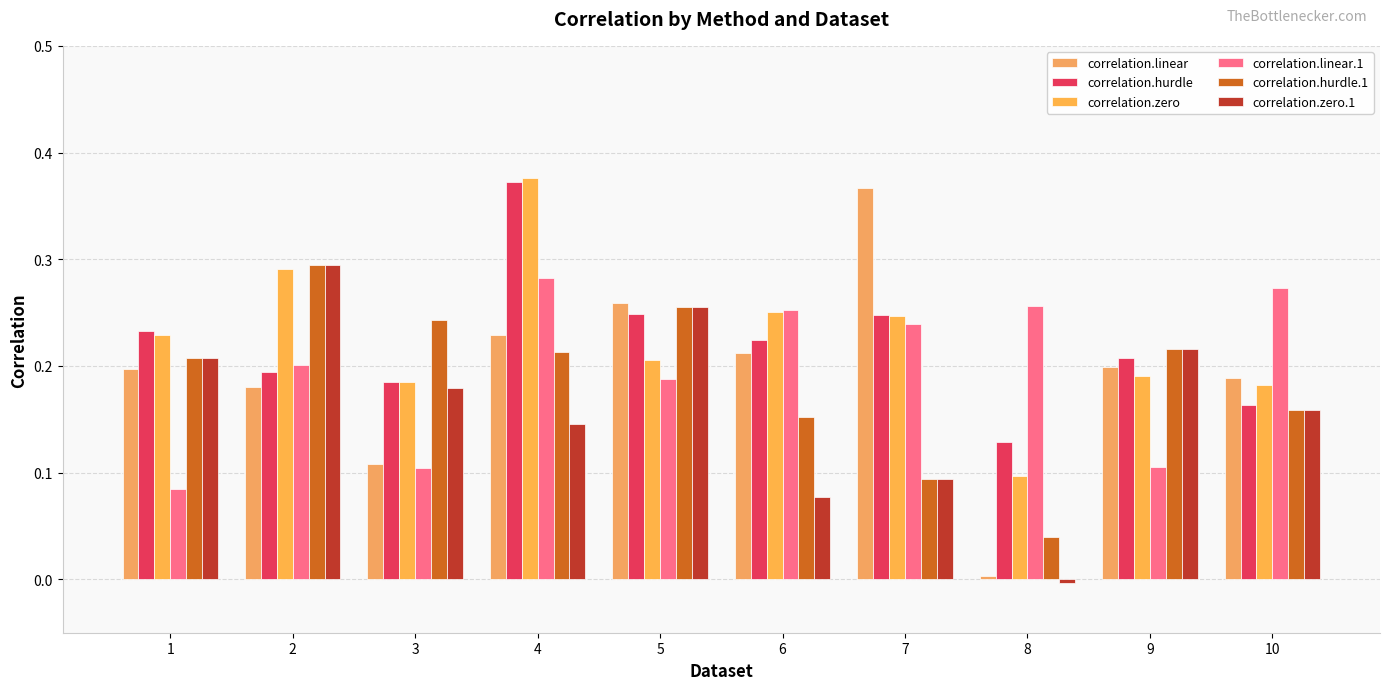

How many bars are there in each group?

6